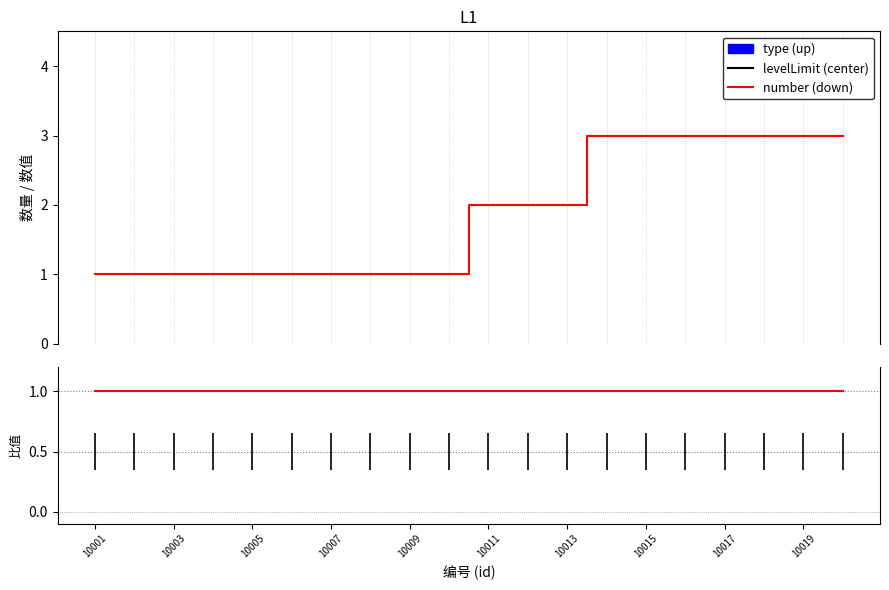

How many number (down) values are between 1 and 3?

20